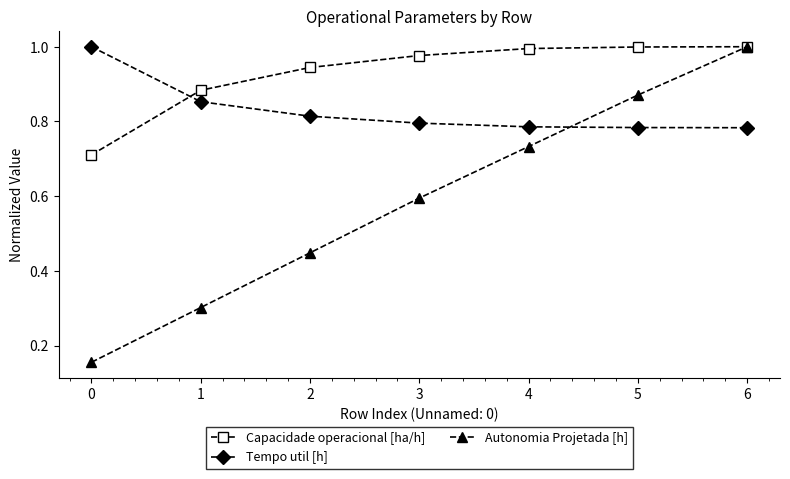

How many categories are shown in the chart?

7